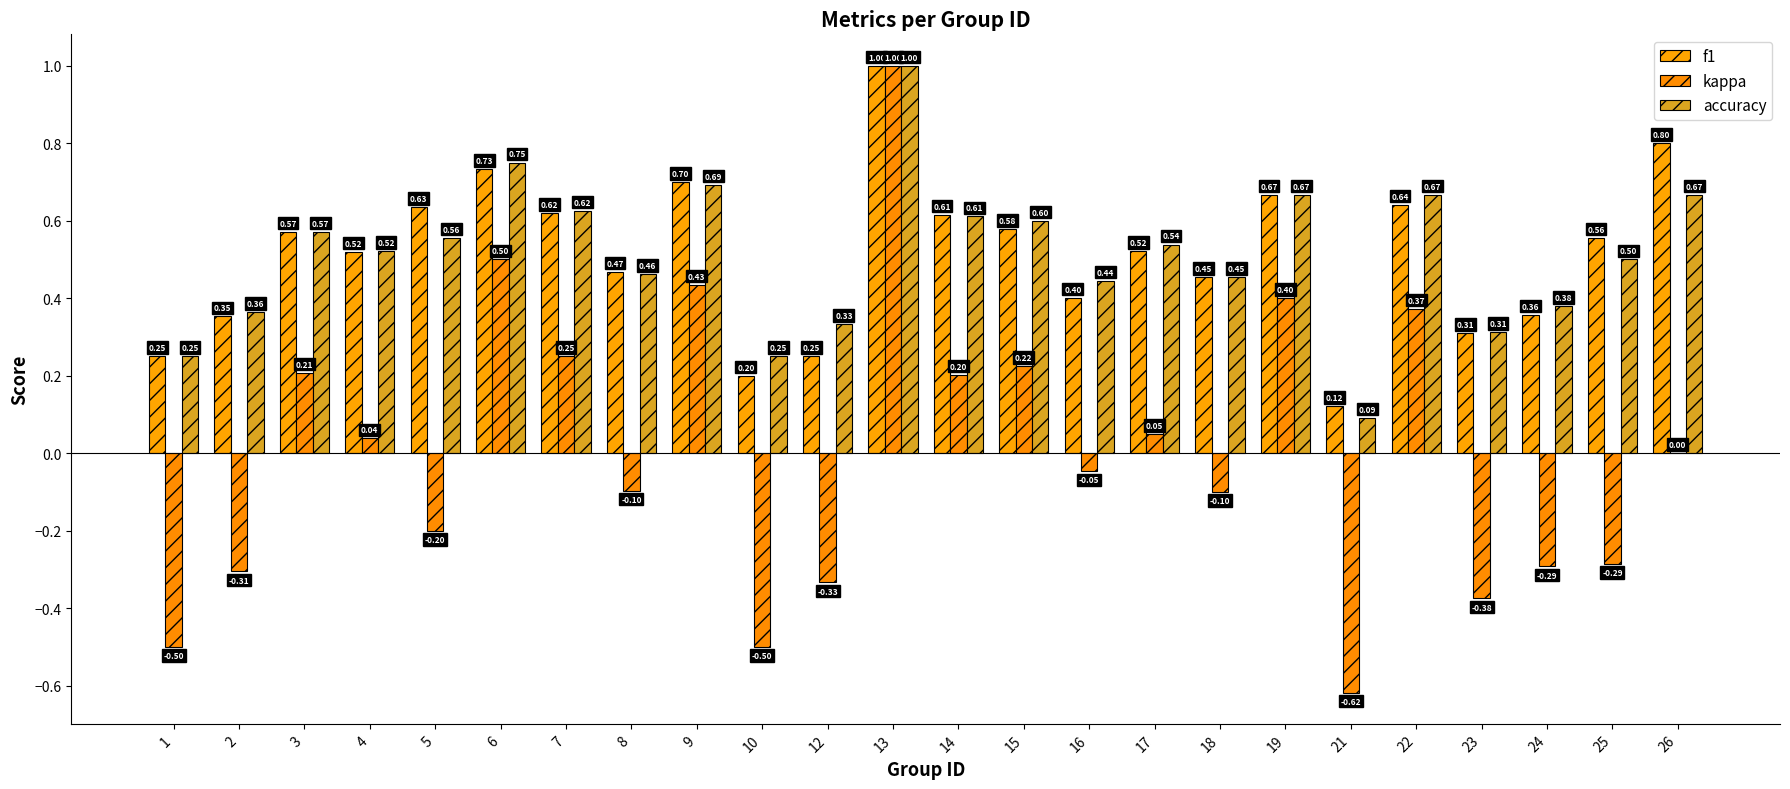

What is the value of the kappa bar at the 8th from the left?

-0.1